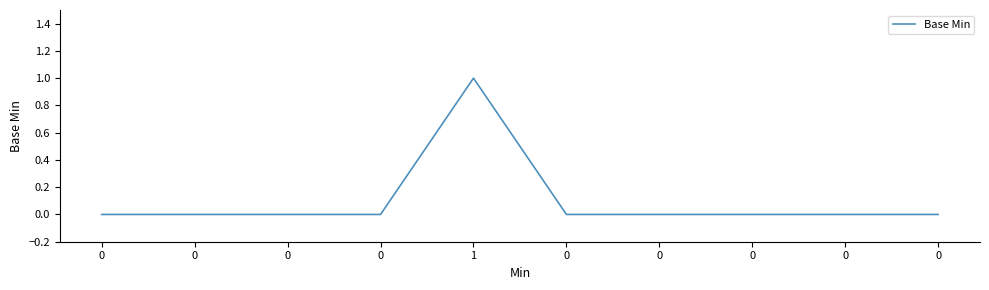

The value at 0 is 0. True or false?

True